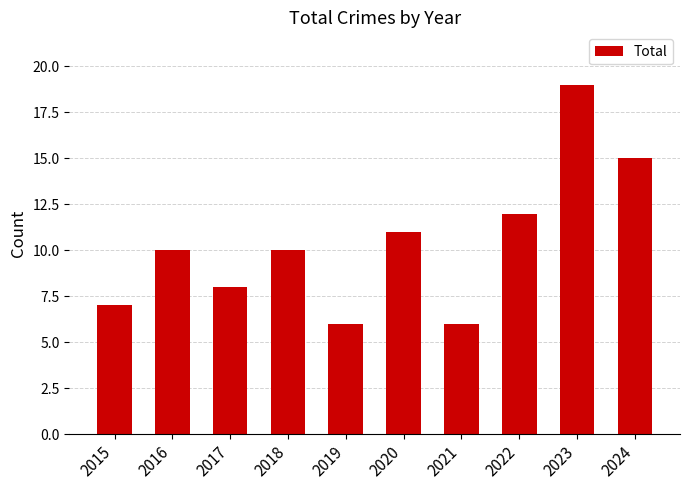

What is the value of the 4th bar from the left?

10